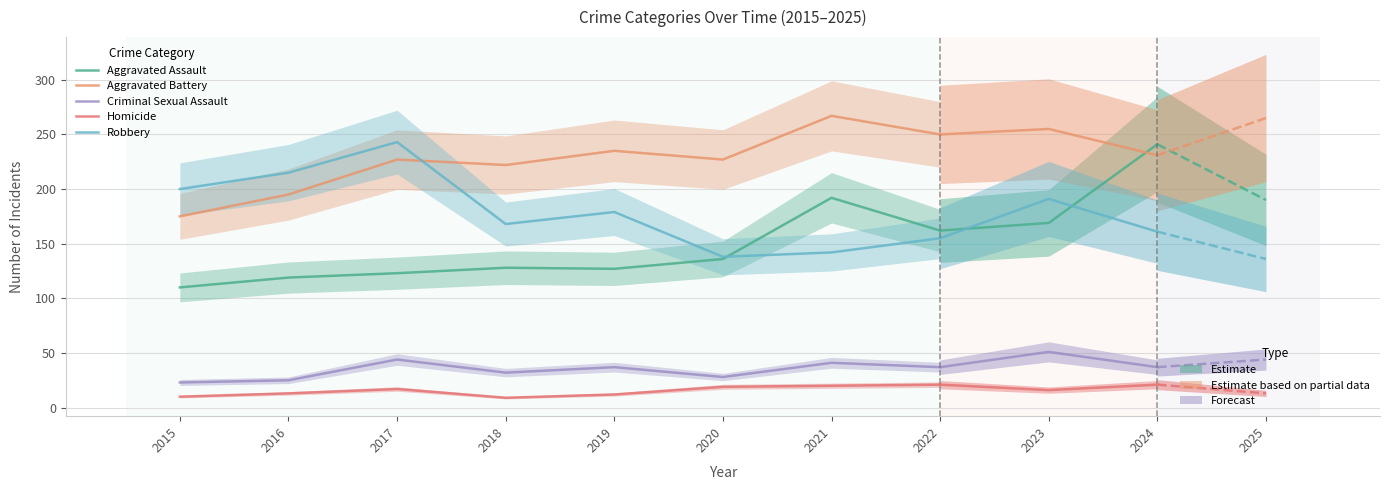

What is the maximum value shown in the chart?

267